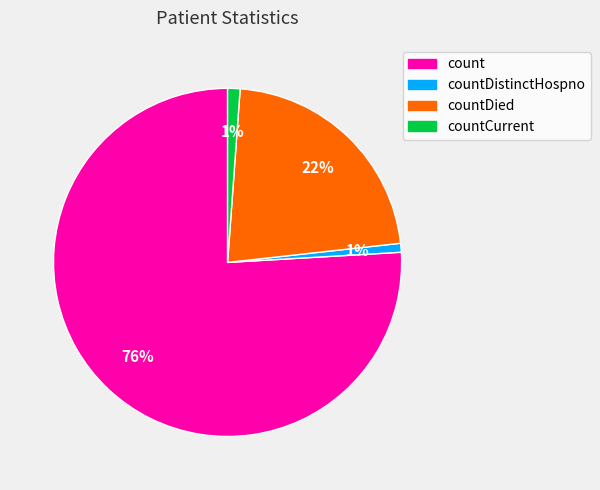

How many slices are in this pie chart?

4